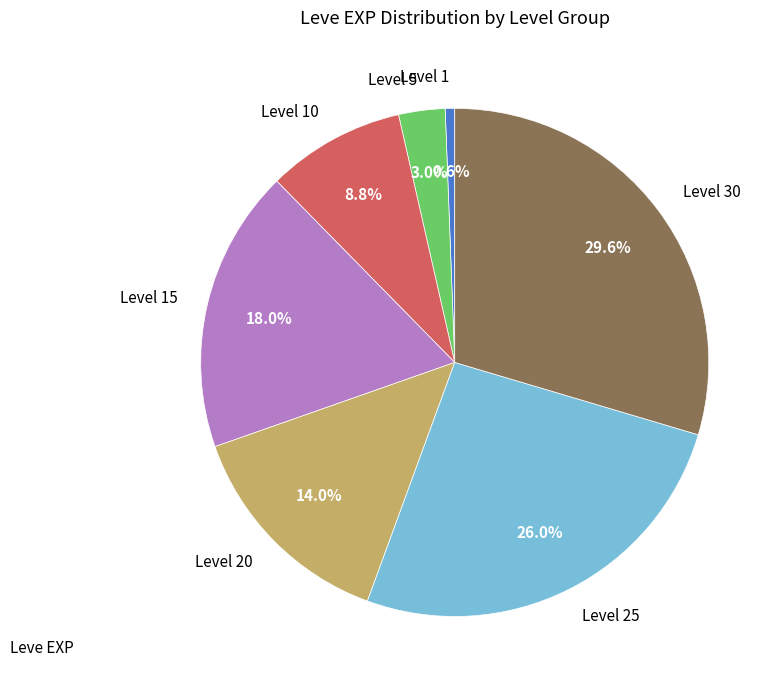

Which has a higher value, Level 30 or Level 1?

Level 30